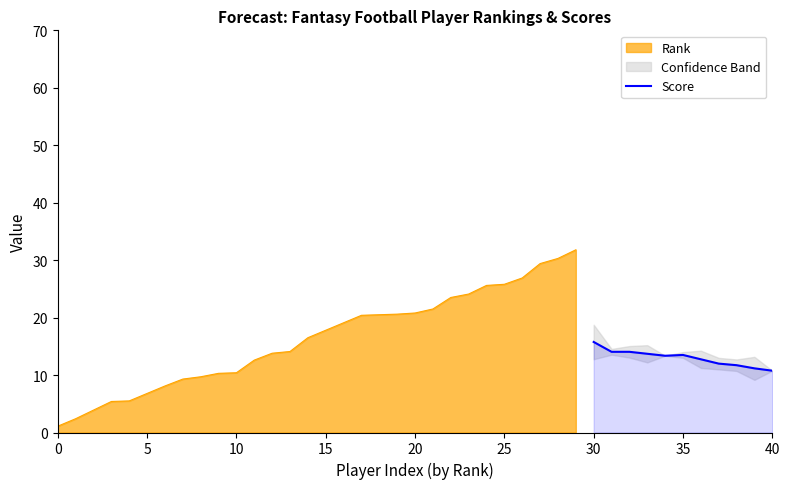

Count the number of values greater than 13.

6